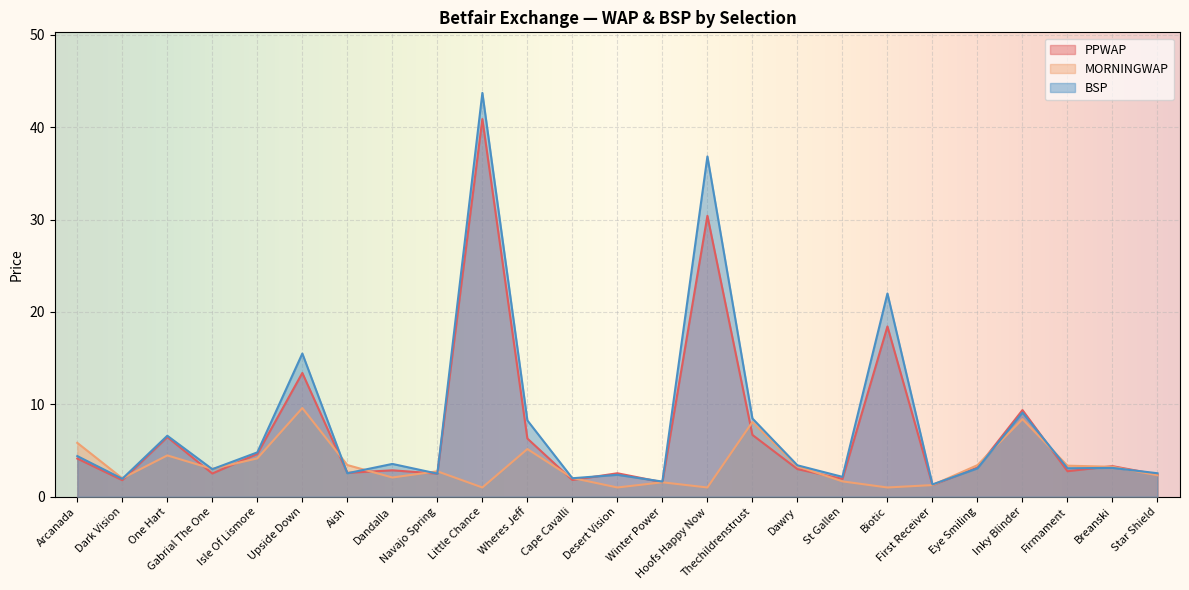

How many lines are shown in the chart?

3